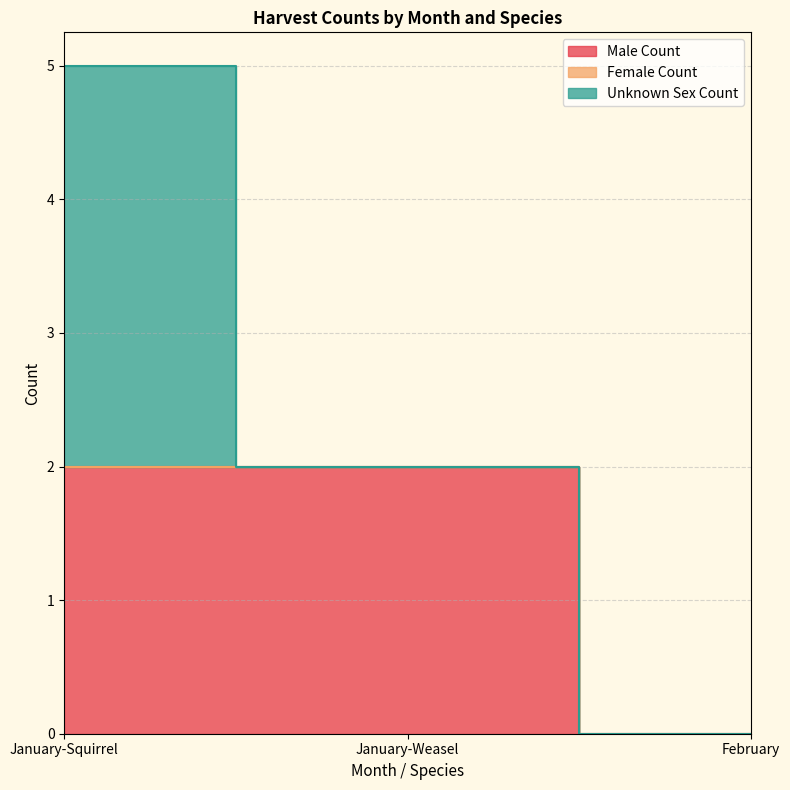

Reading left to right, what are all the values shown in this chart?

Male Count: January-Squirrel=2	January-Weasel=2	February=0
Female Count: January-Squirrel=0	January-Weasel=0	February=0
Unknown Sex Count: January-Squirrel=3	January-Weasel=0	February=0